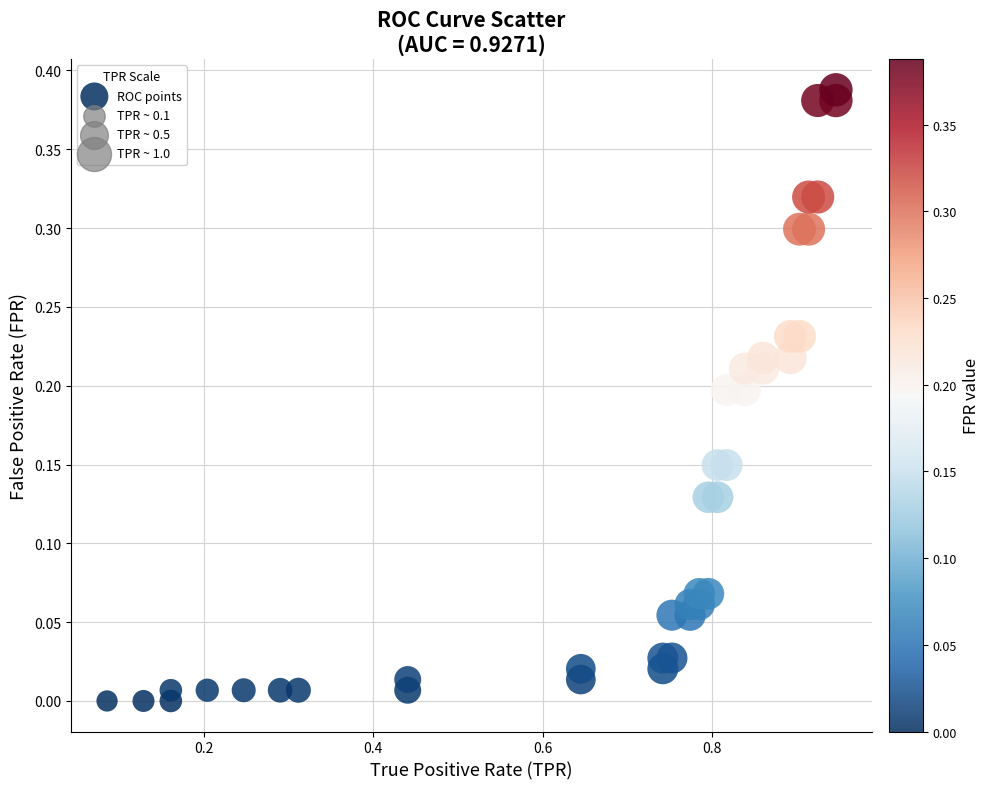

What is the range of X values (max minus min)?

0.9